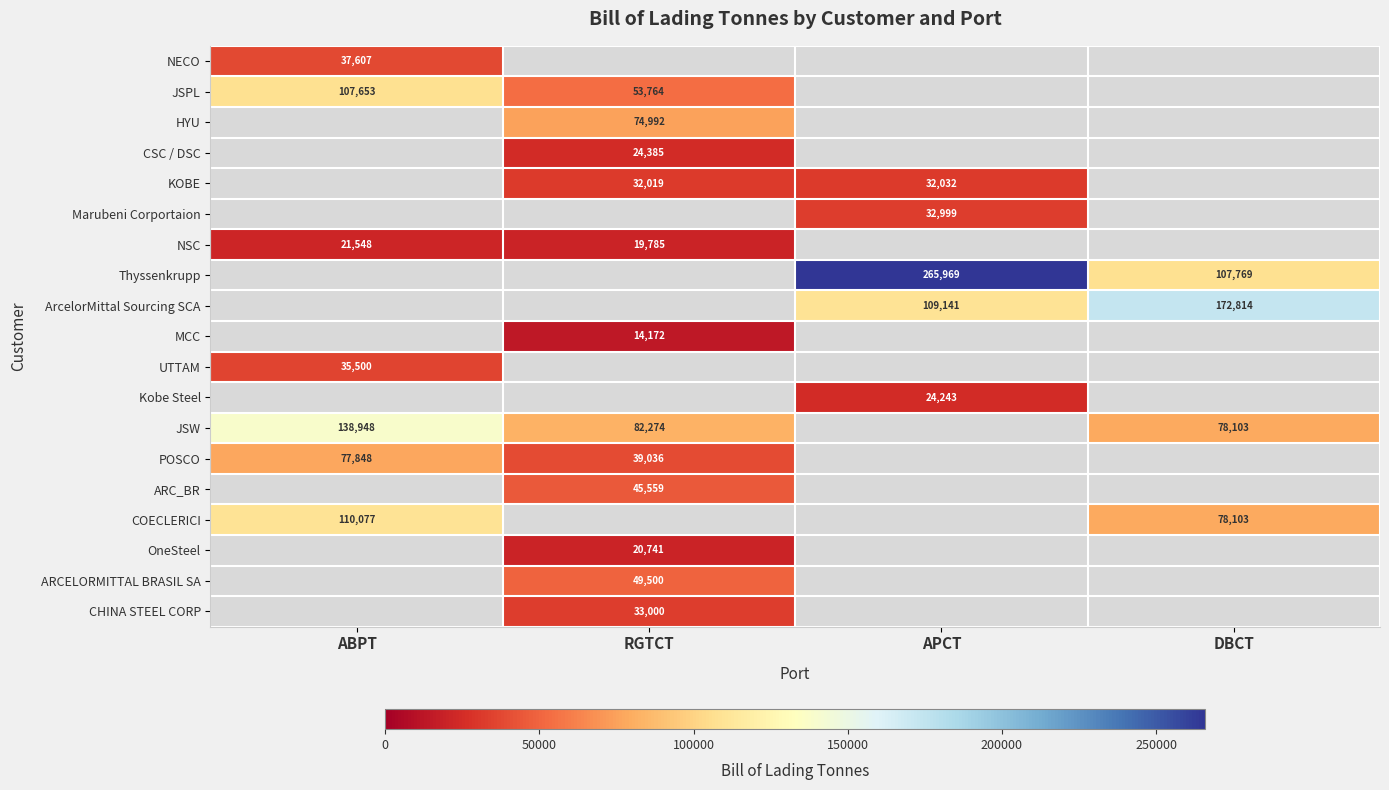

Which has a higher value, APCT or RGTCT?

APCT